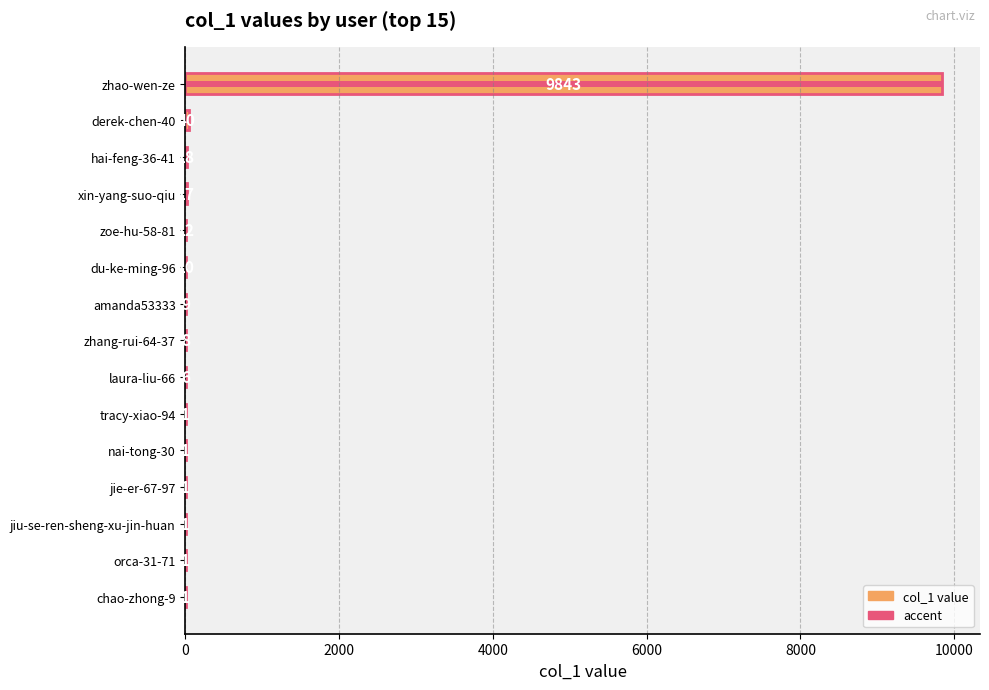

How many data points are less than 8?

7